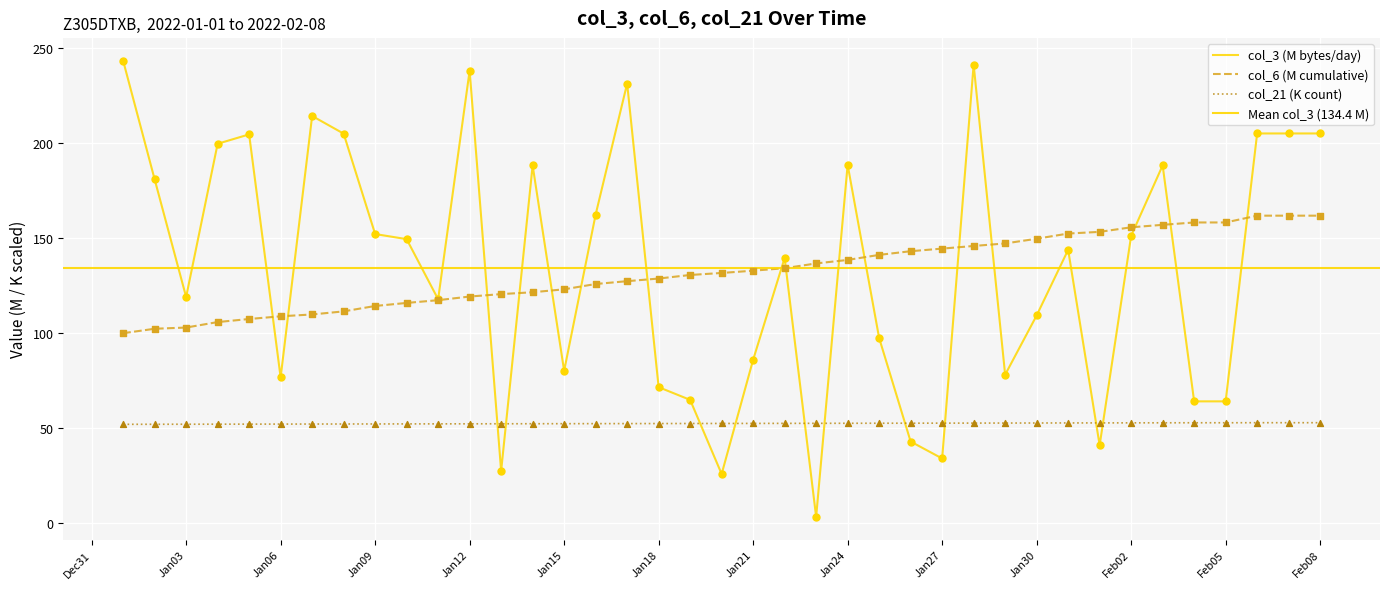

What are all the series names shown in the legend?

col_3, col_6, col_21